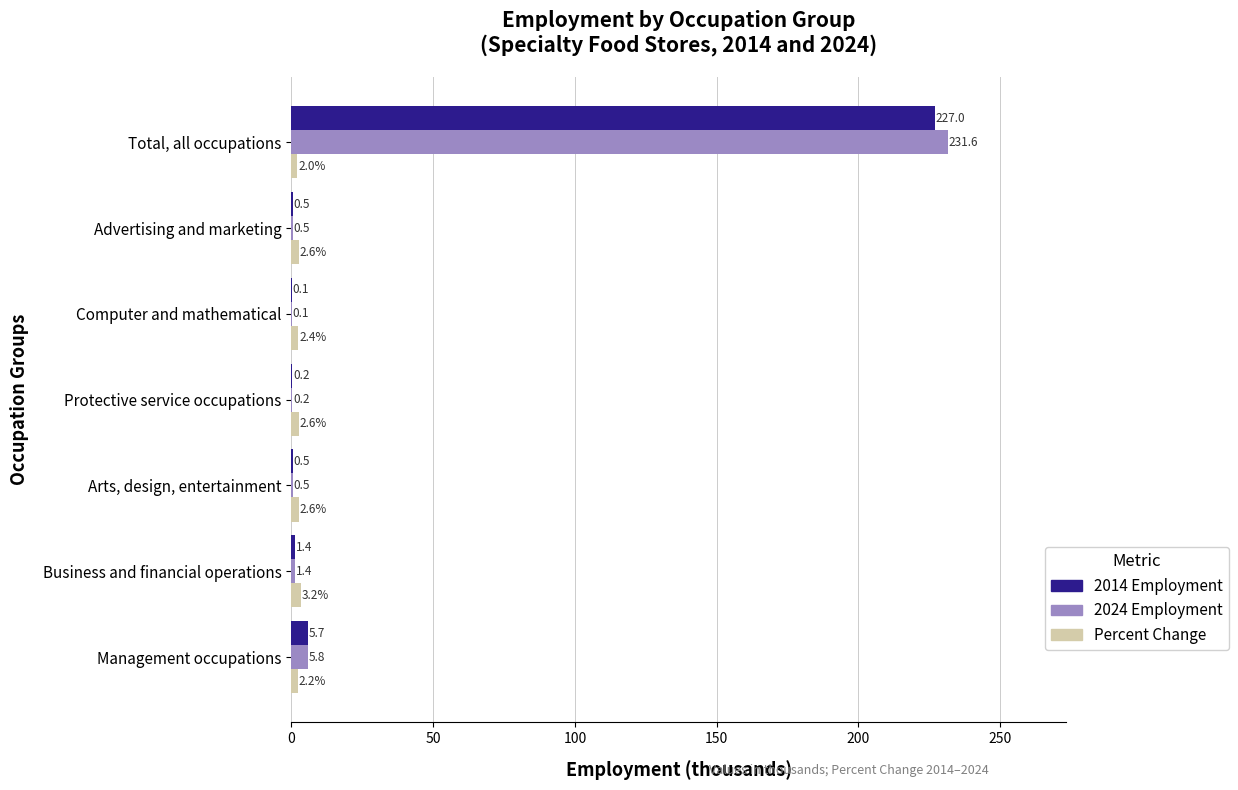

Where is Percent Change nearest to the value 2?

Total, all occupations